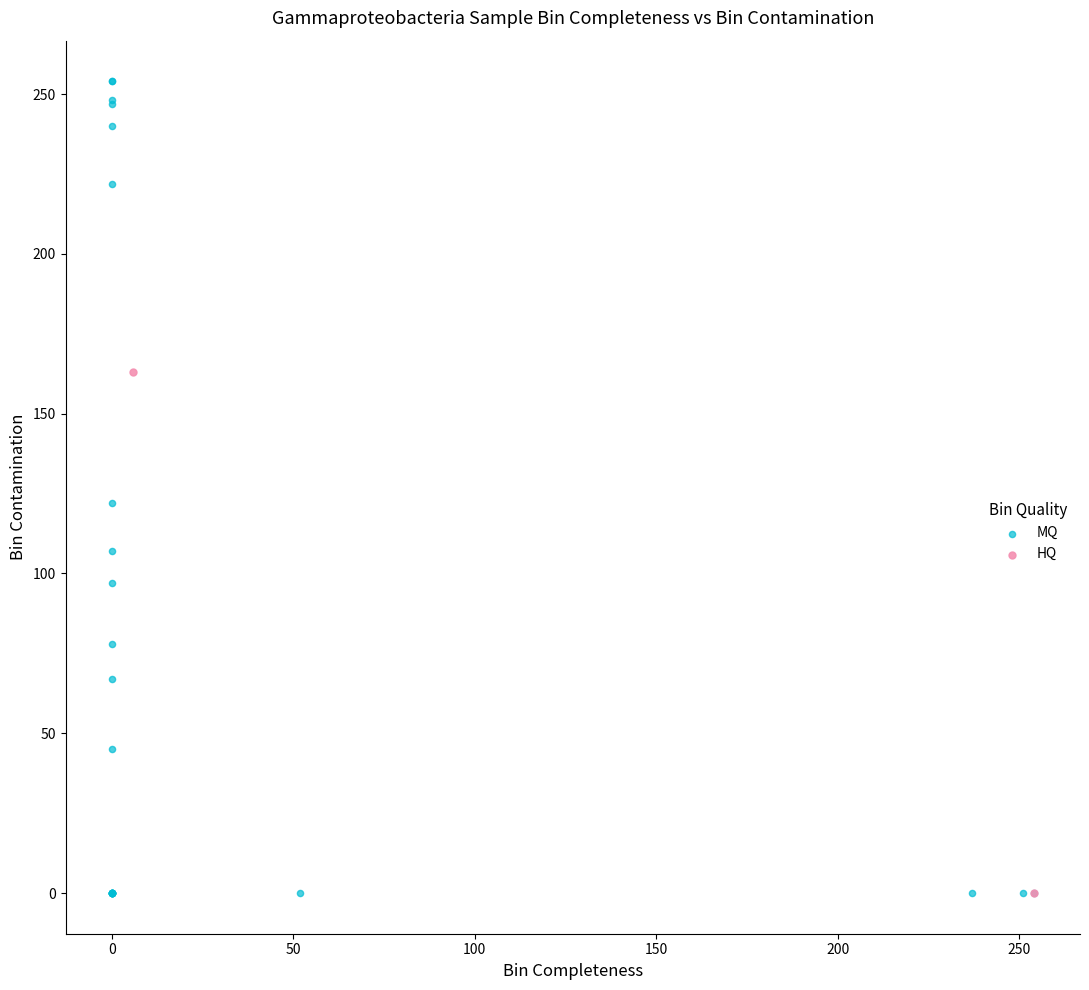

What are all the series names shown in the legend?

MQ, HQ